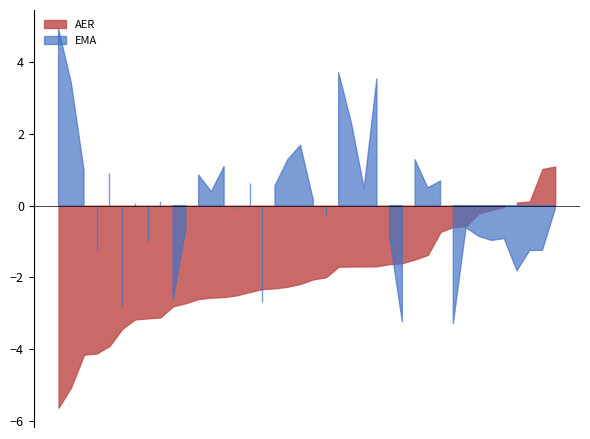

How many data points does each series have?

40